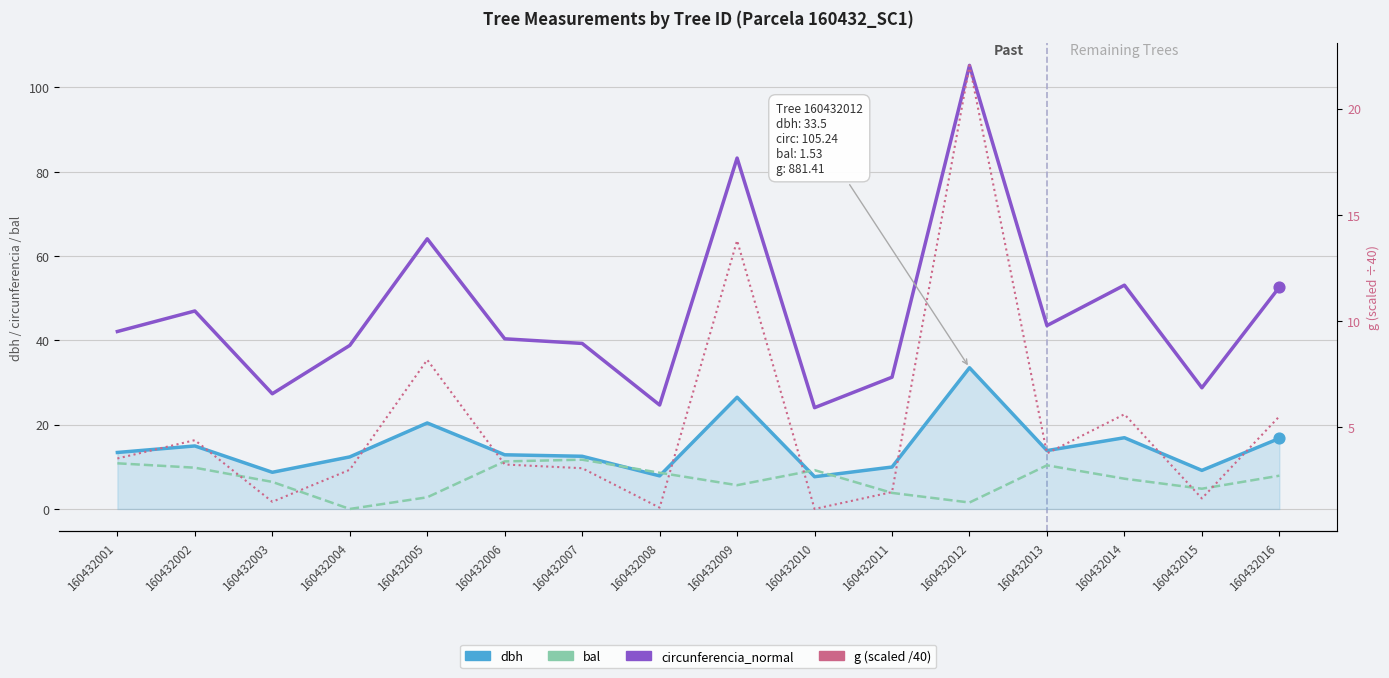

Is the value of dbh at 160432008 greater than the value of g (scaled /40) at 160432009?

No